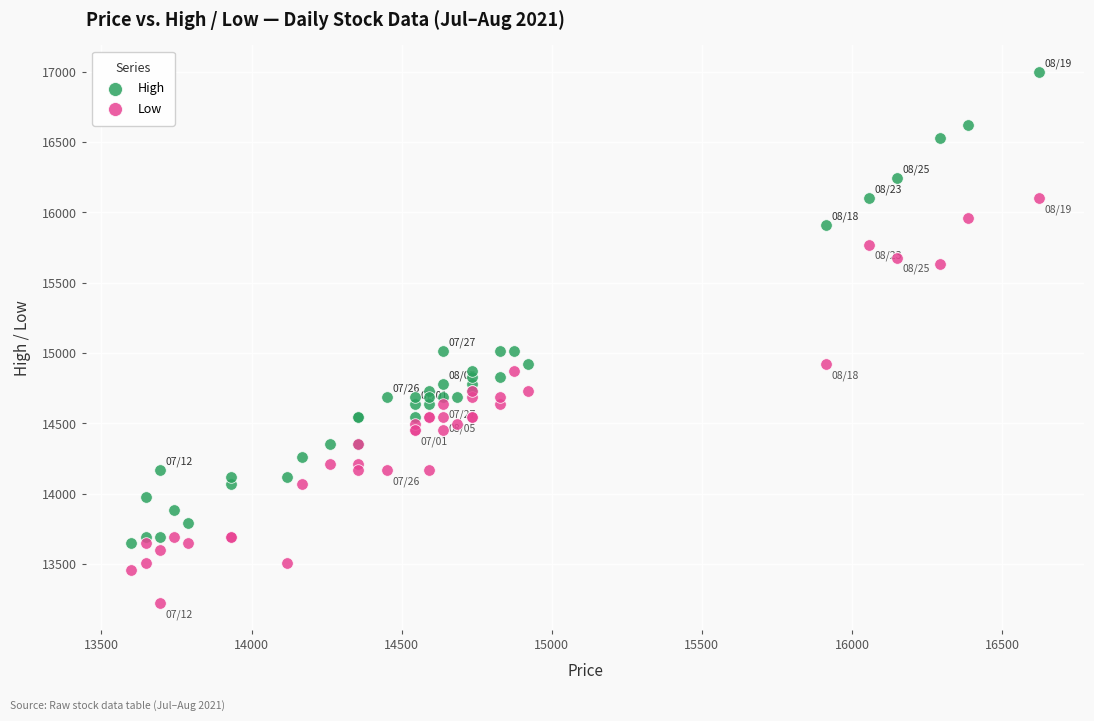

Which series has the widest spread of Y values?

High